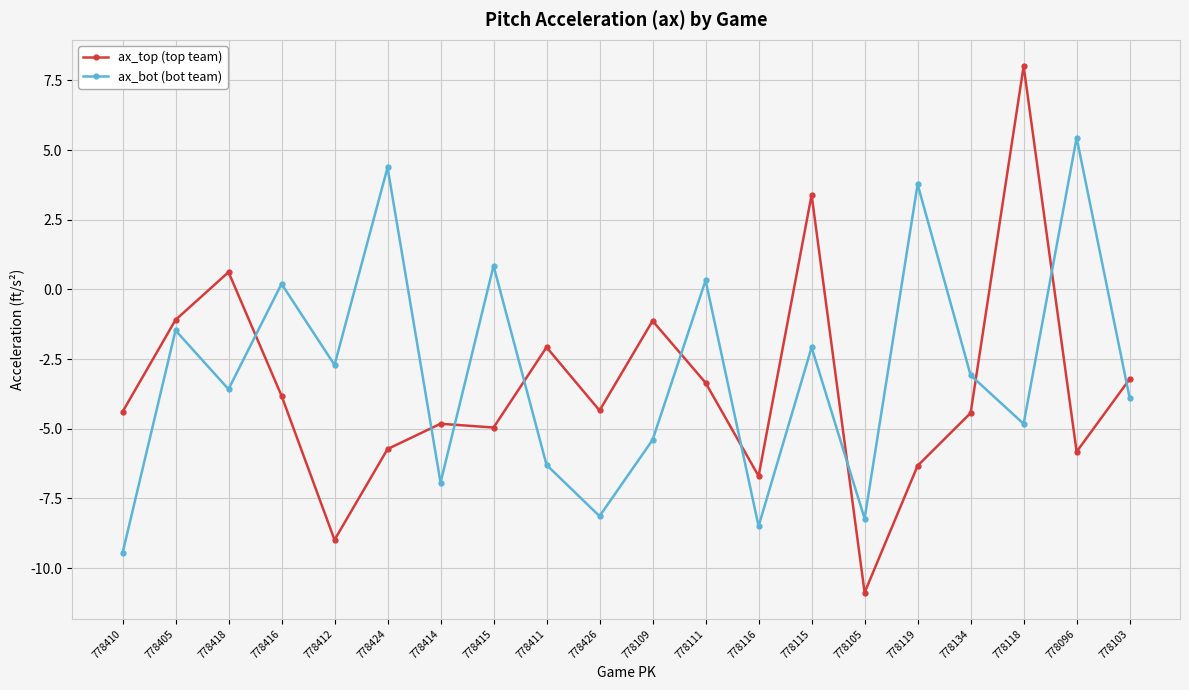

At which category does ax_top (top team) reach its first local valley?

778412